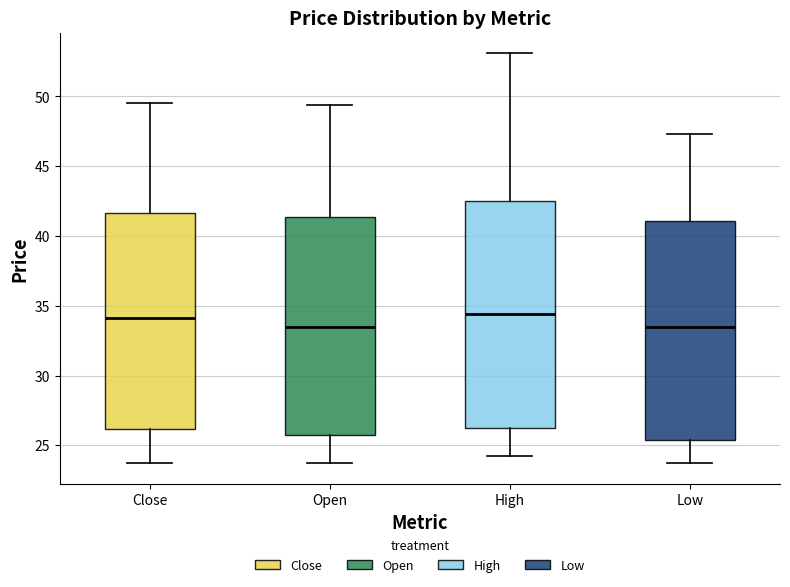

Which box is the tallest, from its lower edge to its upper edge?

High